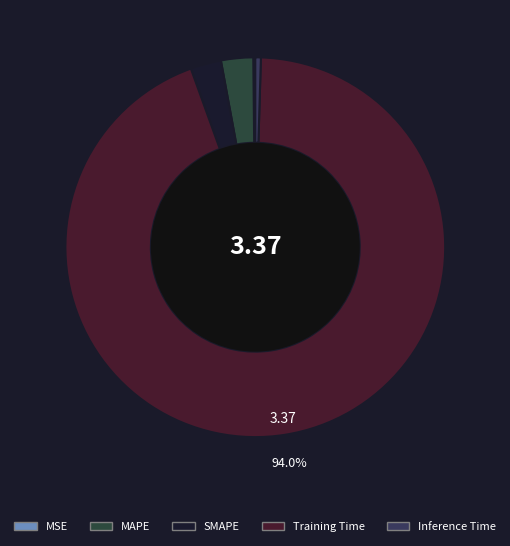

Which category accounts for the majority?

Training Time